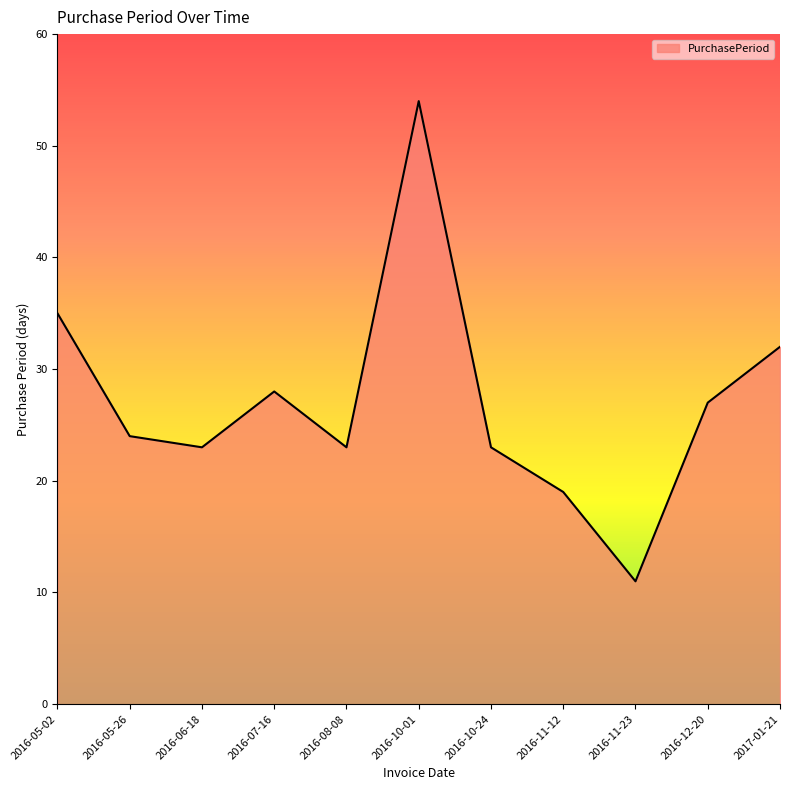

Is it true that the value at 2016-11-23 is 7?

False